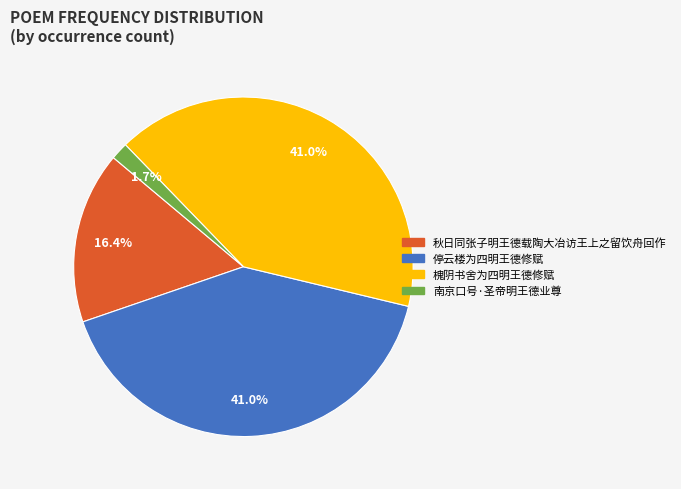

How many segments does this pie chart have?

4